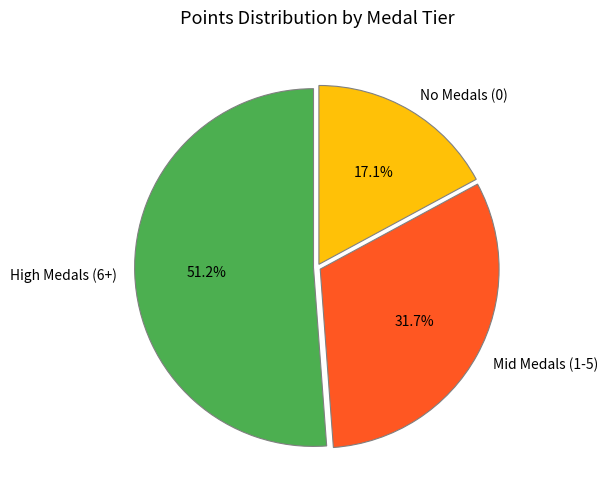

Approximately how many times larger is the value at Mid Medals (1-5) compared to No Medals (0)?

1.9